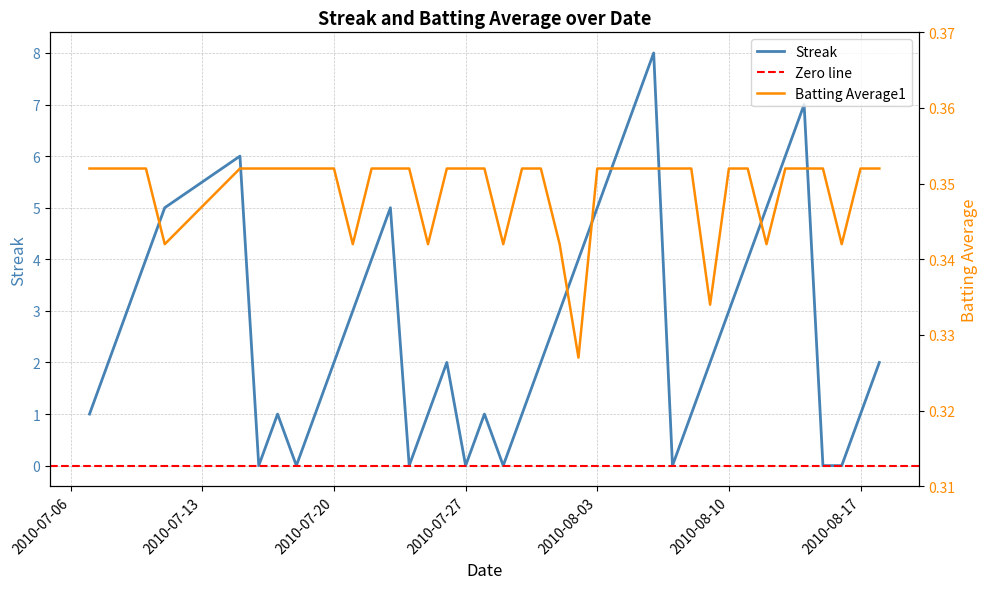

List the labels in order of Streak value, smallest first.

2010-07-16, 2010-07-18, 2010-07-24, 2010-07-27, 2010-07-29, 2010-08-07, 2010-08-15, 2010-08-16, 2010-07-07, 2010-07-17, 2010-07-19, 2010-07-25, 2010-07-28, 2010-07-30, 2010-08-08, 2010-08-17, 2010-07-08, 2010-07-20, 2010-07-26, 2010-07-31, 2010-08-09, 2010-08-18, 2010-07-09, 2010-07-21, 2010-08-01, 2010-08-10, 2010-07-10, 2010-07-22, 2010-08-02, 2010-08-11, 2010-07-11, 2010-07-23, 2010-08-03, 2010-08-12, 2010-07-15, 2010-08-04, 2010-08-13, 2010-08-05, 2010-08-14, 2010-08-06